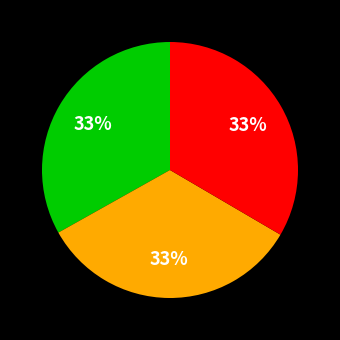

To the nearest percent, what is the average slice percentage?

33%